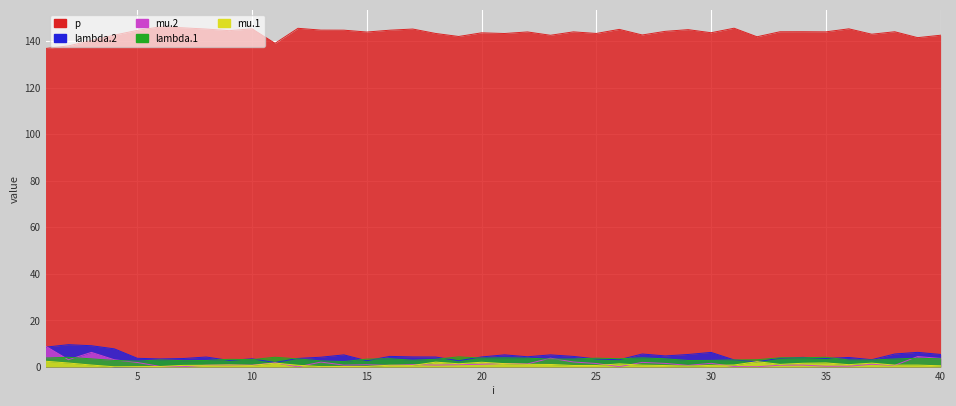

What value does the mu.1 series have at 11?

1.7